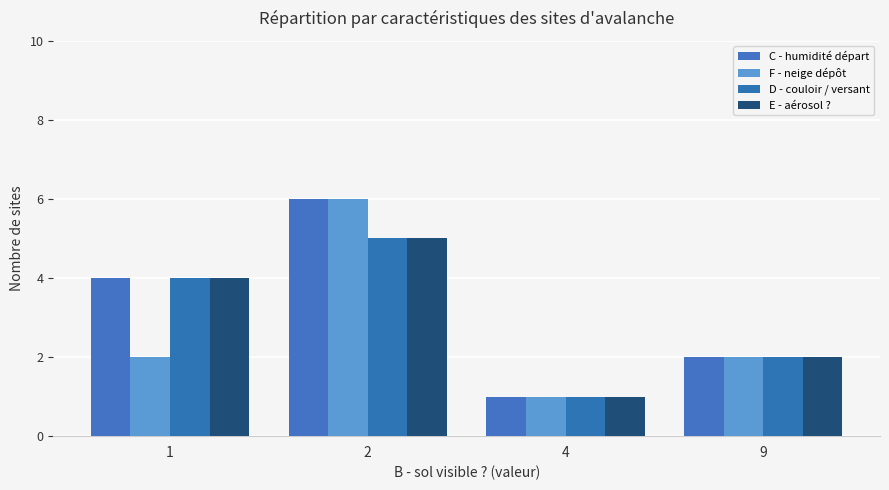

Reading right to left, what are all the values shown in this chart?

C - humidité départ: 9=2	4=1	2=6	1=4
F - neige dépôt: 9=2	4=1	2=6	1=2
D - couloir / versant: 9=2	4=1	2=5	1=4
E - aérosol ?: 9=2	4=1	2=5	1=4